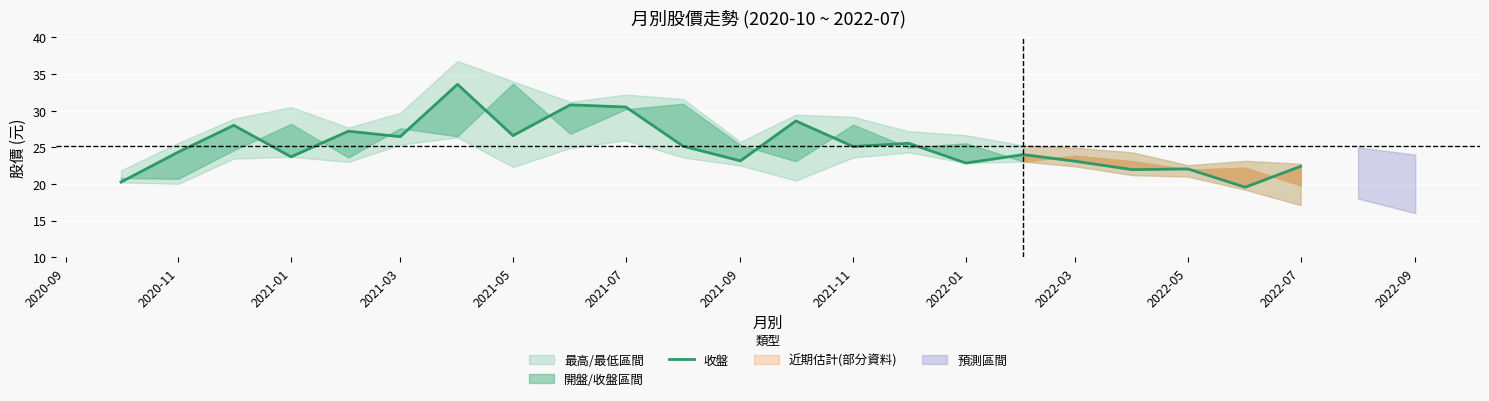

The value at 2021-11 is 25.1. True or false?

True